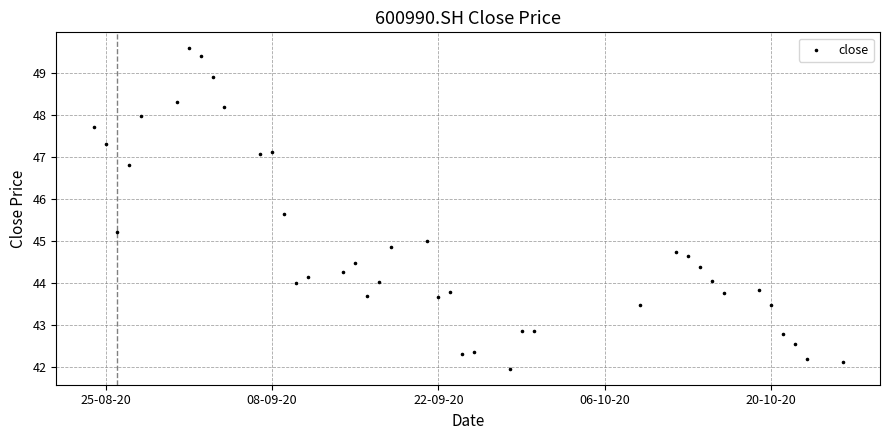

What is the range of Y values (max minus min)?

7.6